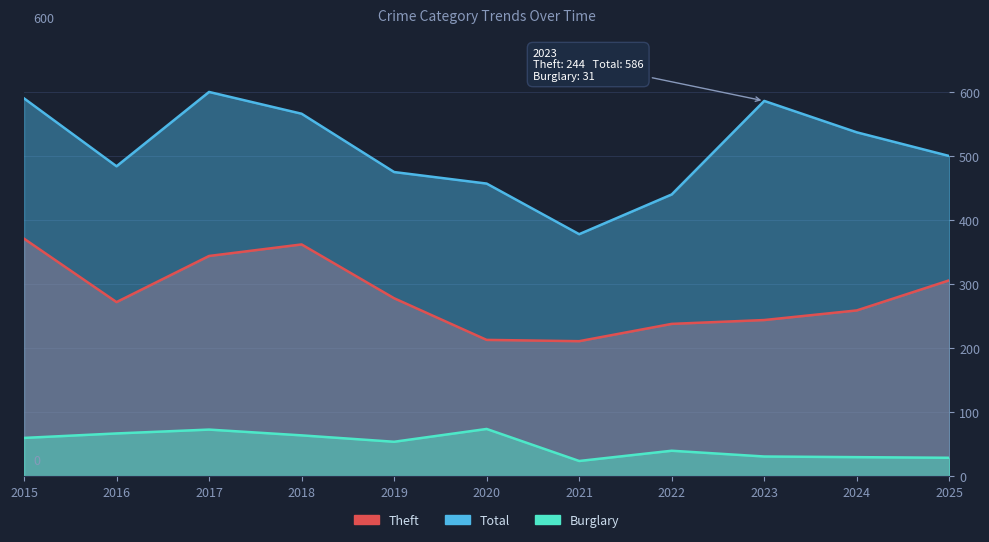

True or false: Theft and Burglary intersect in this chart.

False